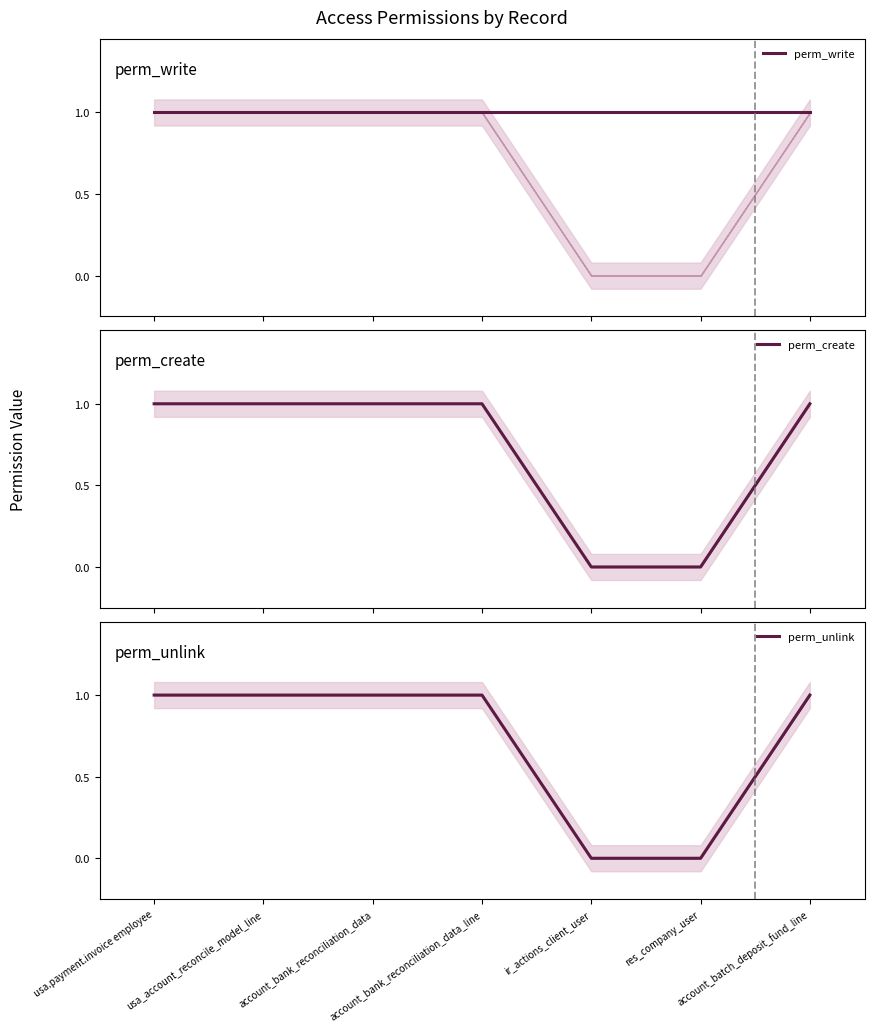

At which label does perm_create reach its peak?

usa.payment.invoice employee